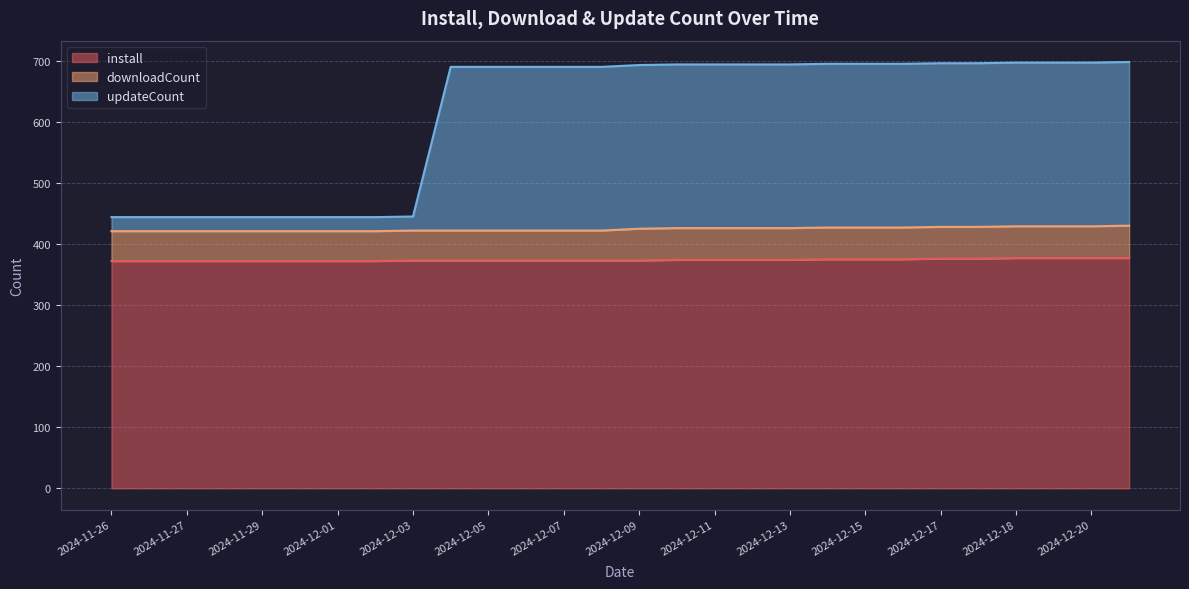

What is the sum of the install values at 2024-12-07 and 2024-12-12?

747